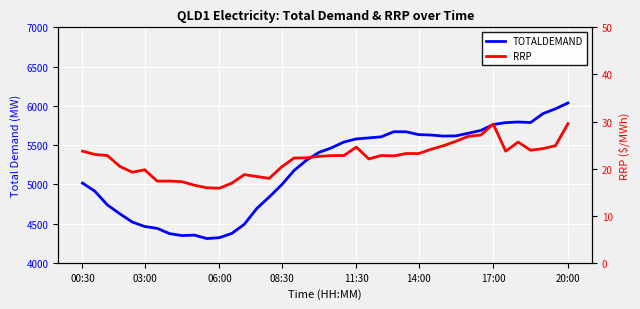

What is the spread (max minus min) of values at 17?

5153.9